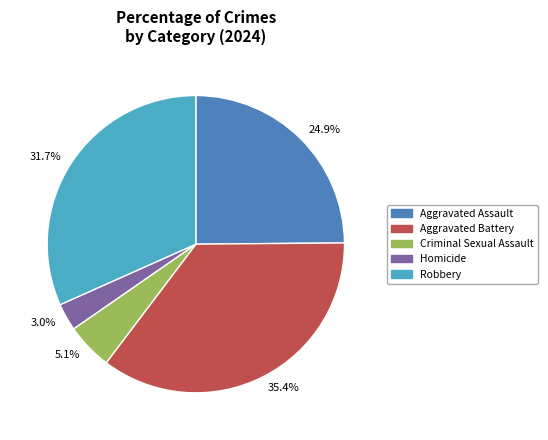

Is there any slice that represents more than half of the pie?

No